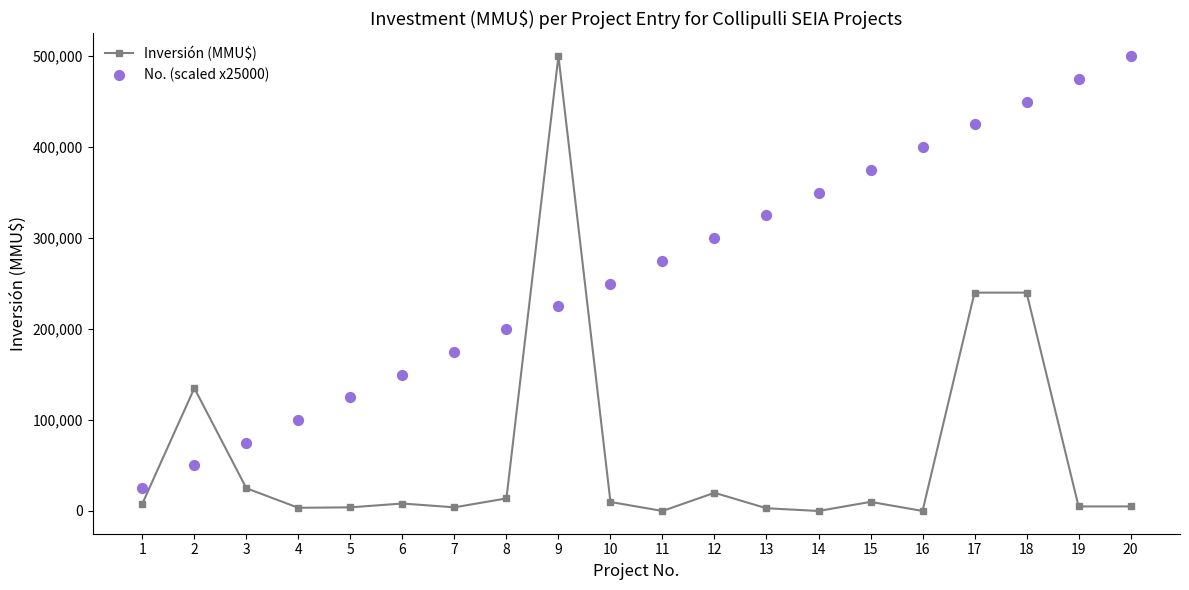

What is the total value across all series at 9?

725000